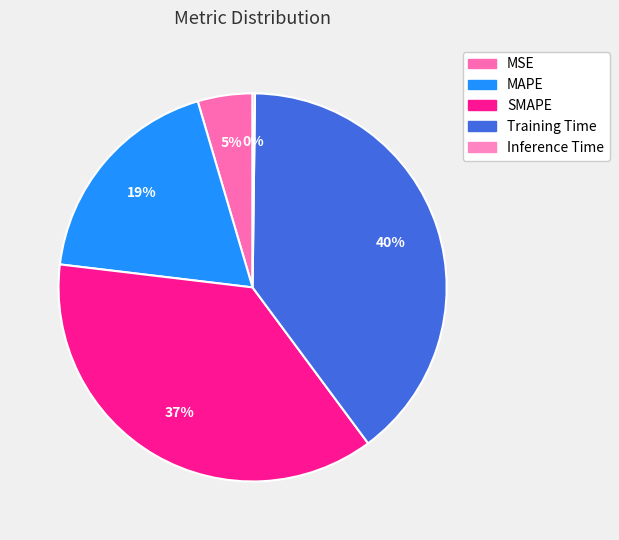

True or false: Training Time accounts for 48% of the total.

False